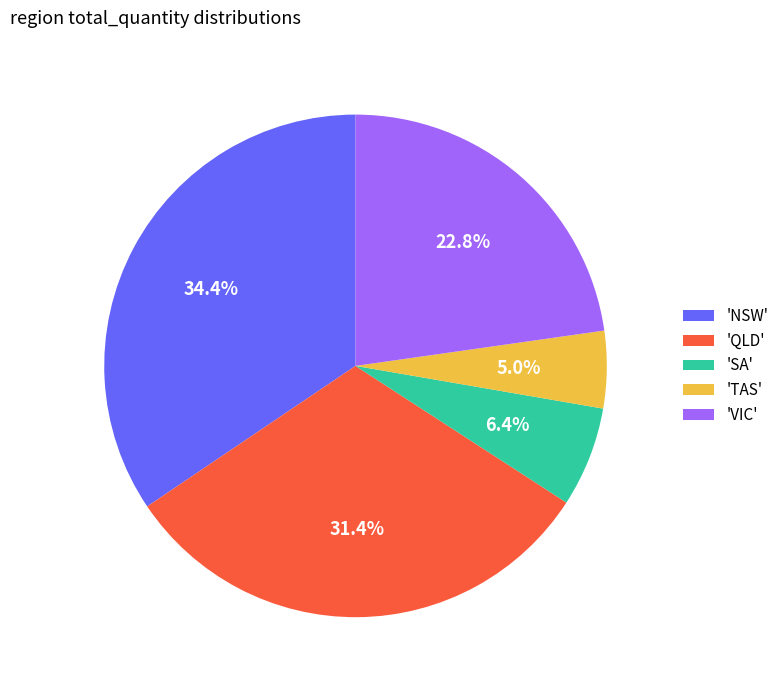

Which has a higher value, 'NSW' or 'VIC'?

'NSW'